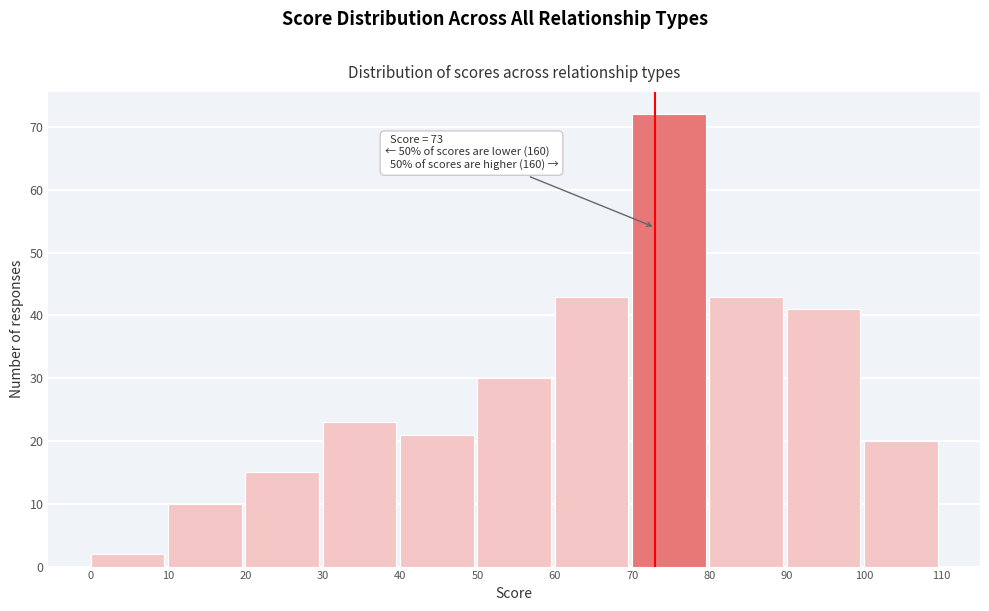

Over which range of the x-axis is the bar tallest?

70 to 80